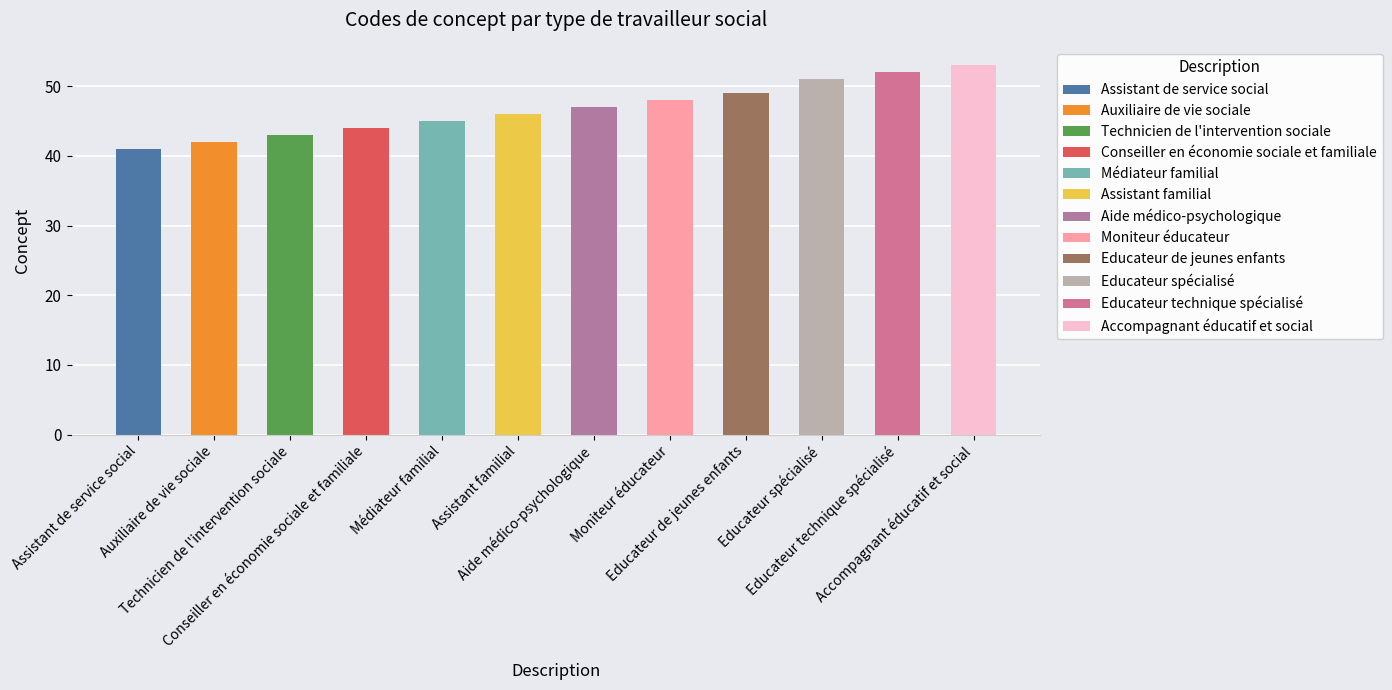

What position from the right is Assistant familial?

7